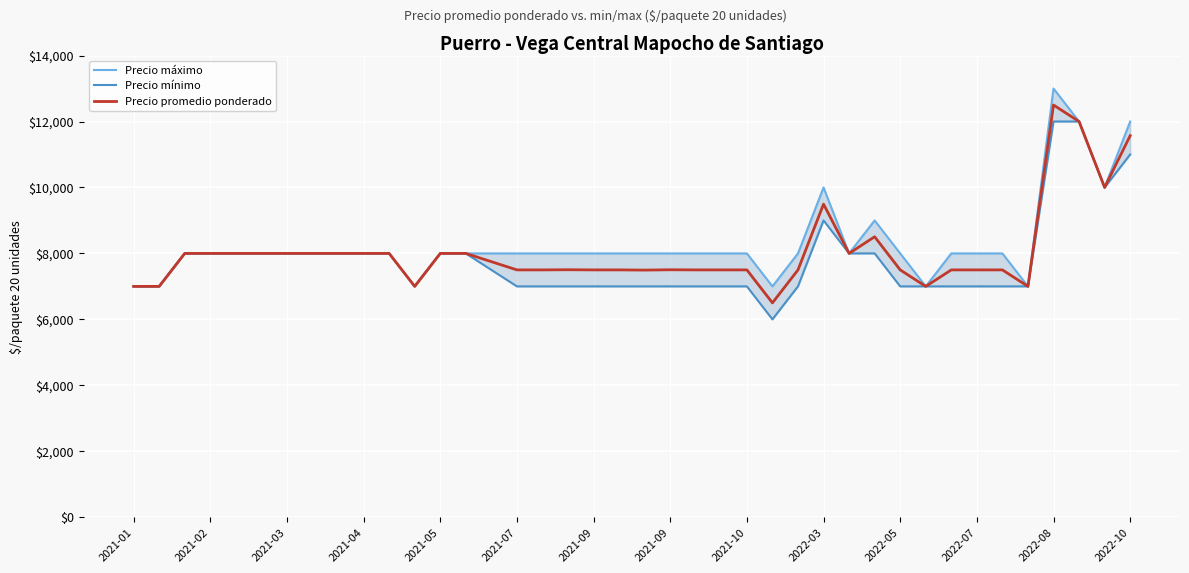

How many lines are shown in the chart?

3